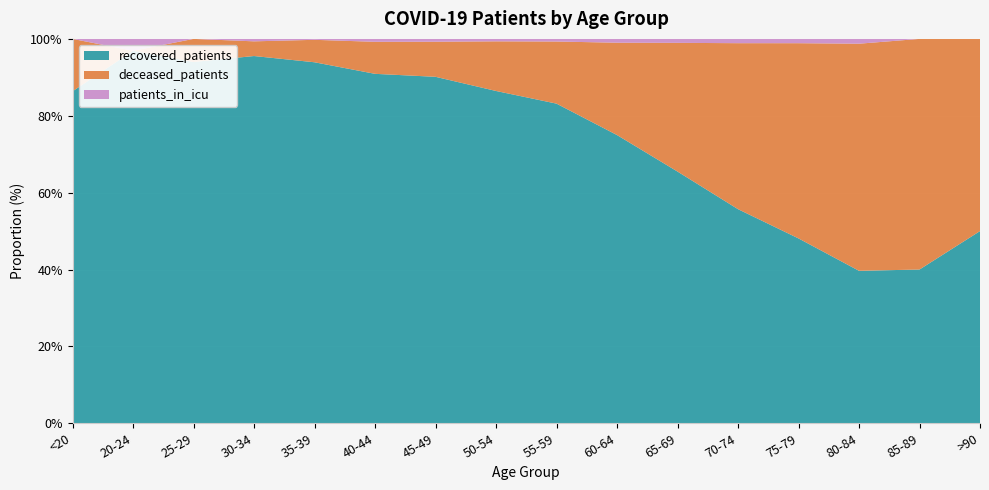

Reading left to right, extract all data points from this chart.

recovered_patients: <20=38	20-24=94	25-29=172	30-34=300	35-39=386	40-44=480	45-49=859	50-54=1359	55-59=1822	60-64=1960	65-69=1903	70-74=1646	75-79=858	80-84=190	85-89=32	>90=3
deceased_patients: <20=6	20-24=0	25-29=11	30-34=12	35-39=24	40-44=44	45-49=87	50-54=203	55-59=354	60-64=628	65-69=973	70-74=1276	75-79=906	80-84=283	85-89=48	>90=3
patients_in_icu: <20=0	20-24=3	25-29=0	30-34=2	35-39=1	40-44=4	45-49=7	50-54=10	55-59=15	60-64=26	65-69=30	70-74=33	75-79=20	80-84=6	85-89=0	>90=0